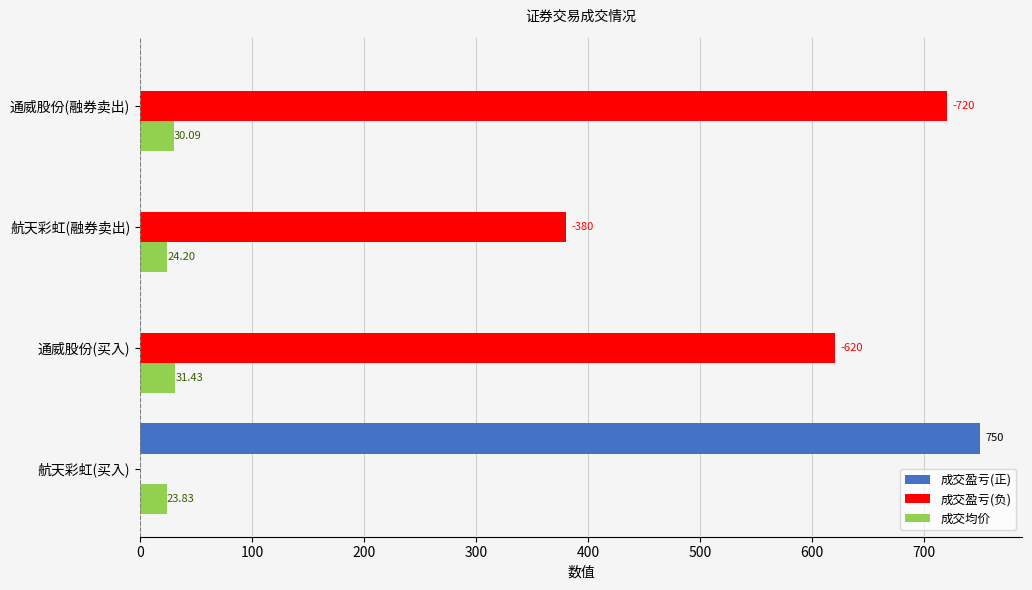

What is the sum of all 成交盈亏(负) values?

1720.0